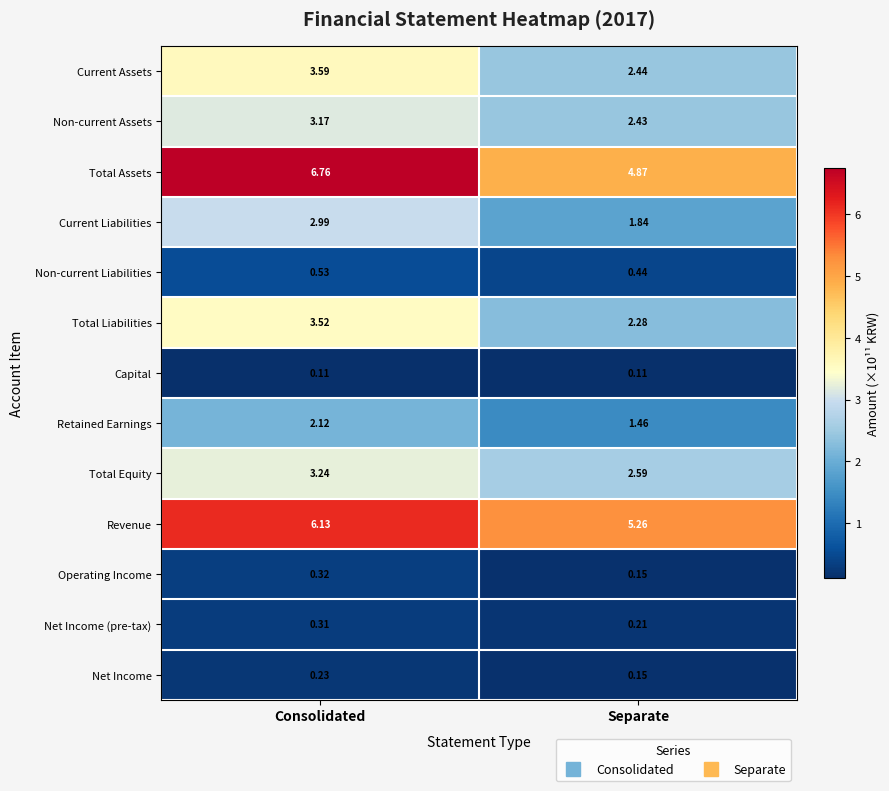

Where is Non-current Assets nearest to the value 2?

Separate